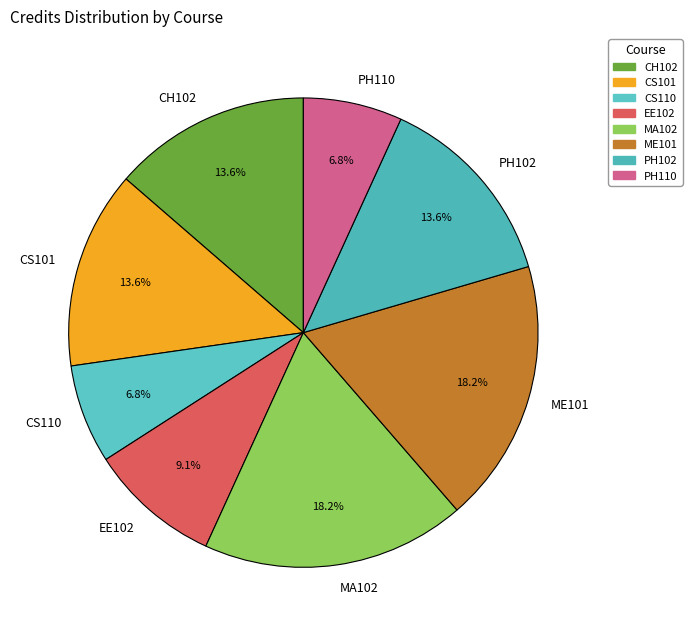

To the nearest percent, what portion does MA102 represent?

18%